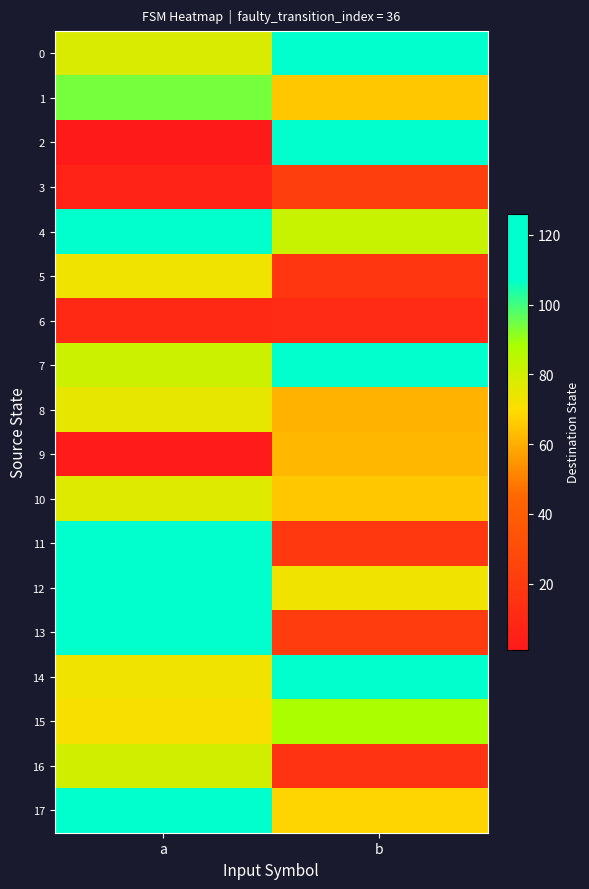

Which series has the widest spread of values?

2